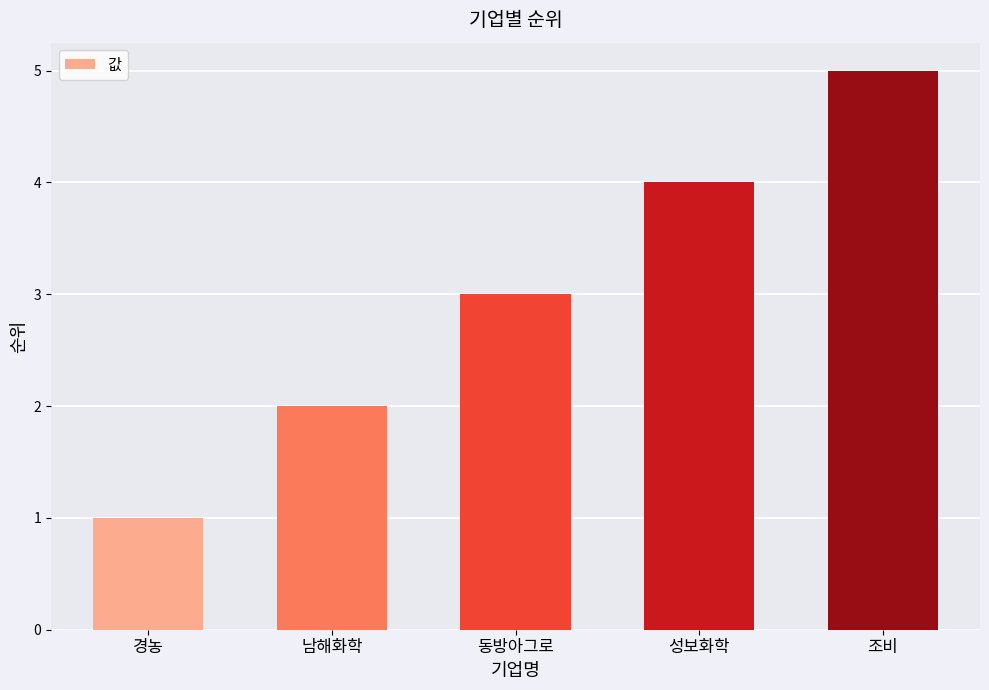

What position from the right is 조비?

1